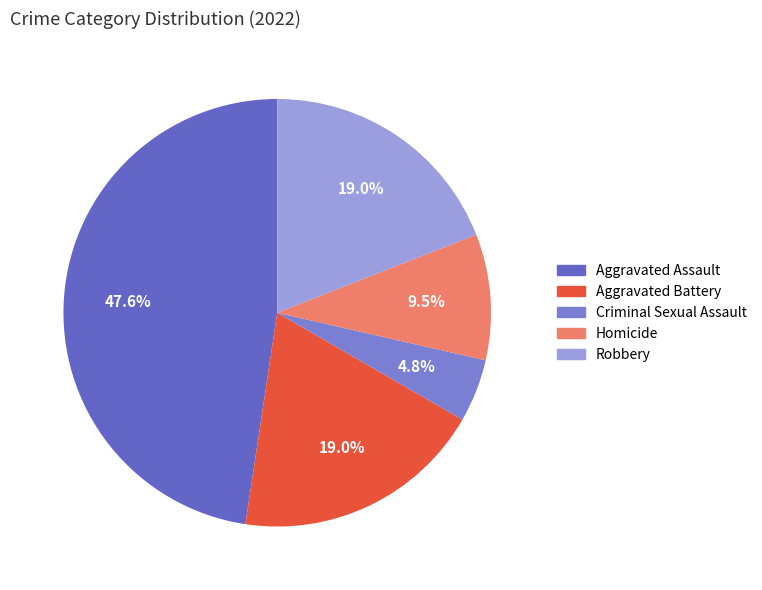

Between Aggravated Assault and Criminal Sexual Assault, which is larger?

Aggravated Assault